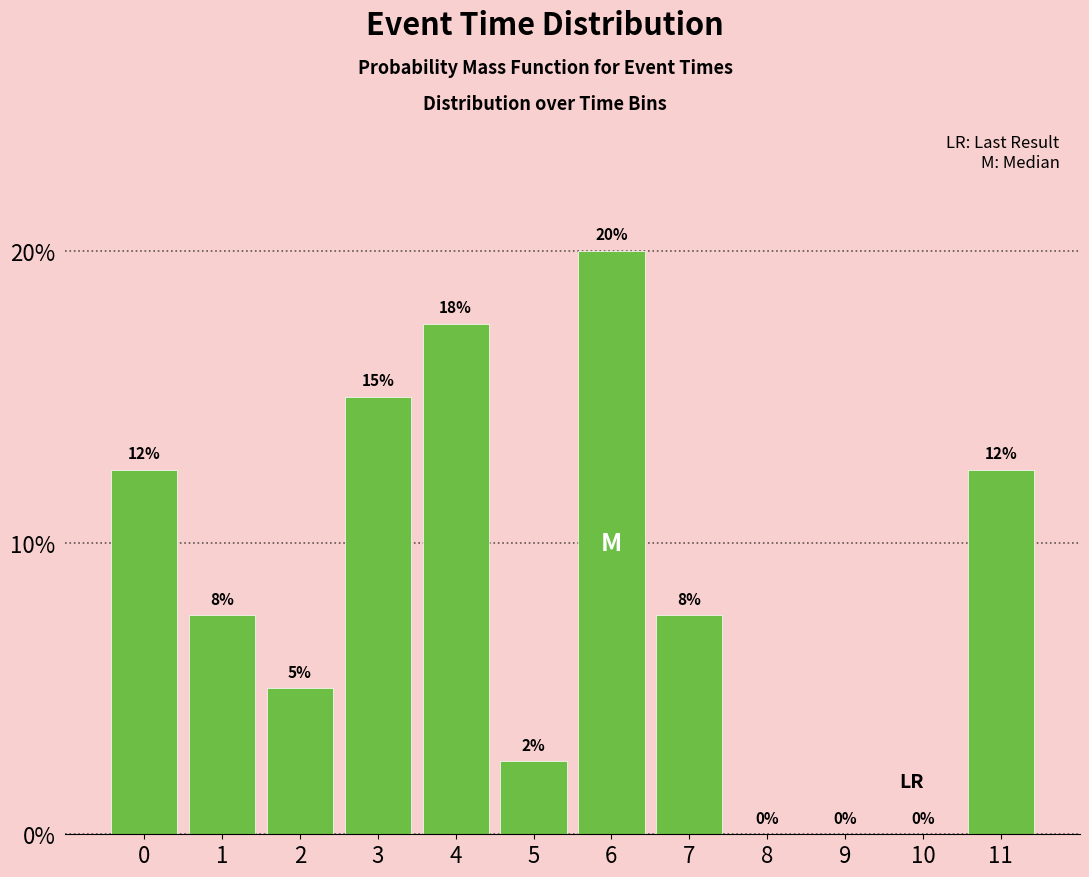

Read the value at 5.

2.5